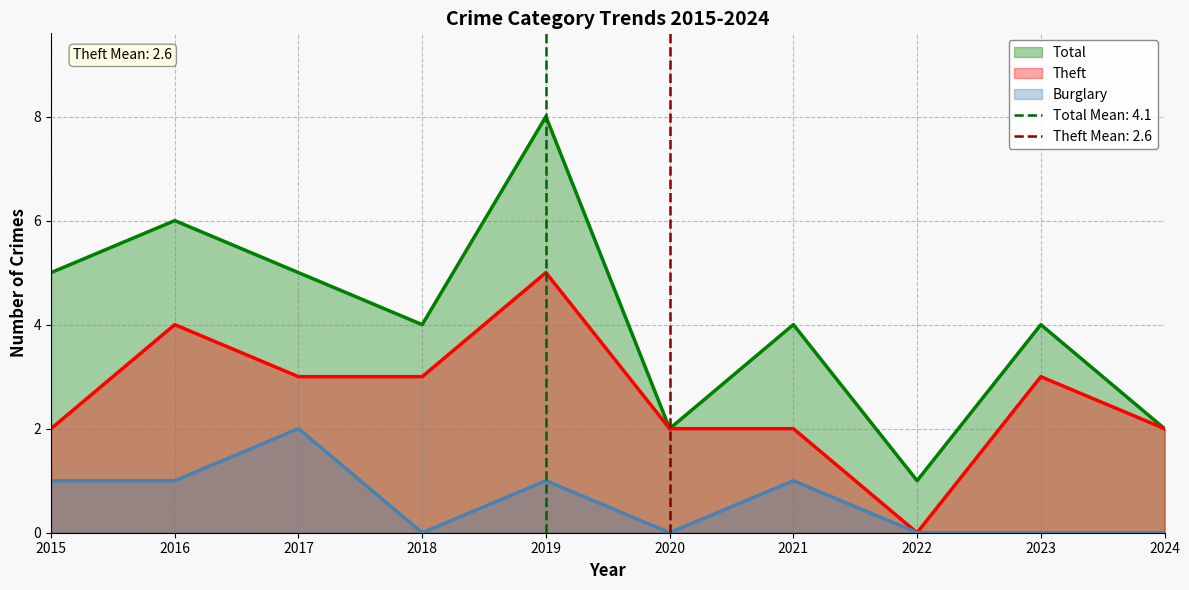

Rank the series by their average value, from lowest to highest.

Burglary, Theft, Total